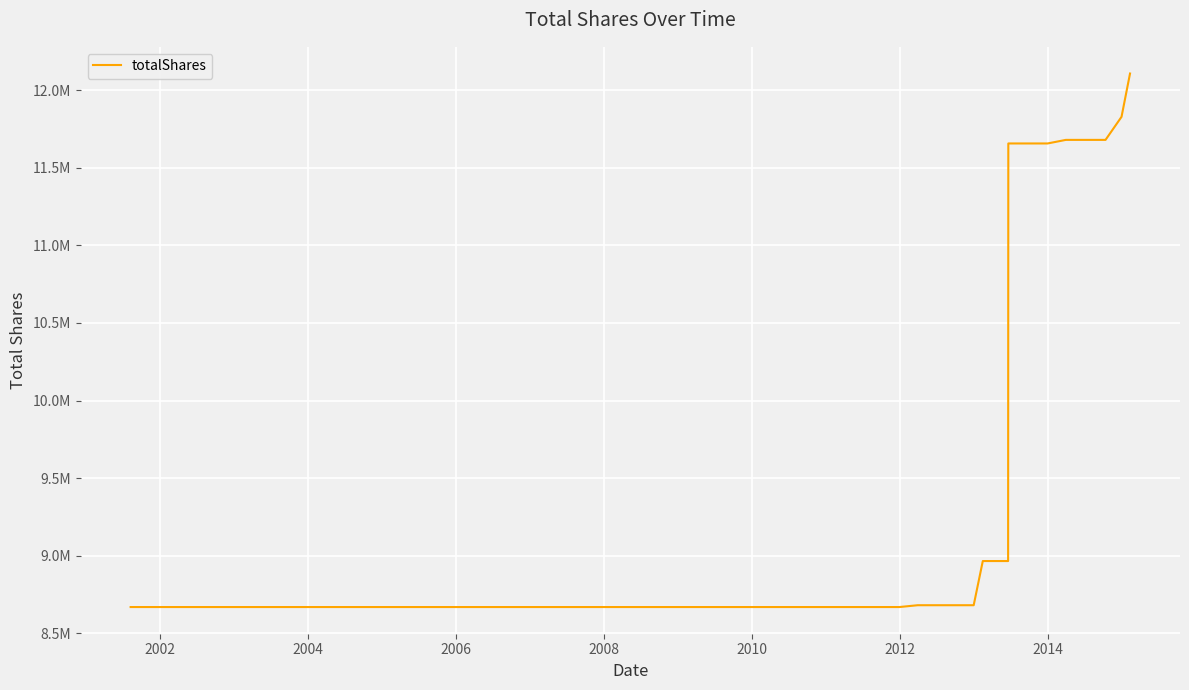

Does the chart display data point markers on the line(s)?

No